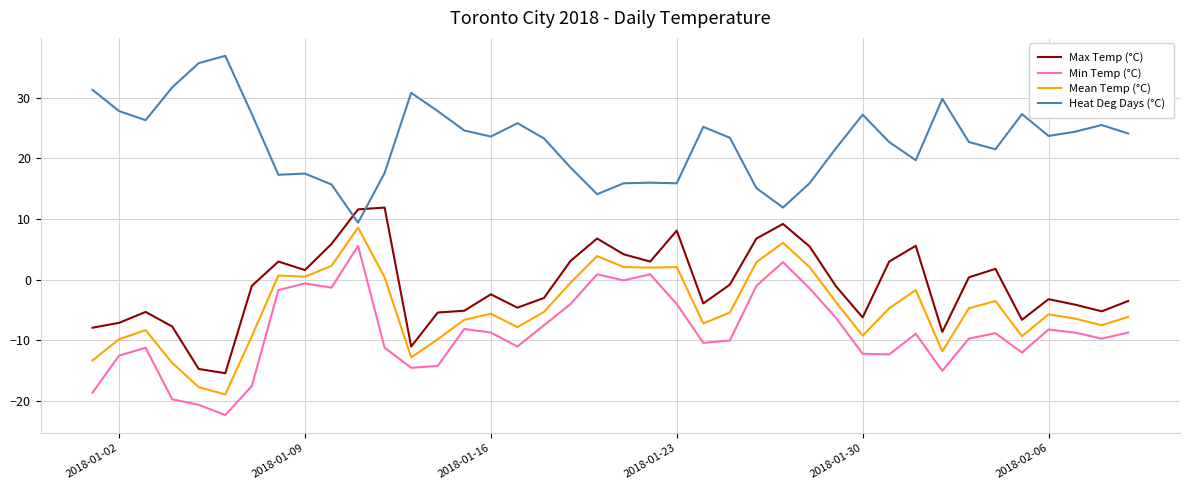

Rank the series by their maximum value, from lowest to highest.

Min Temp (°C), Mean Temp (°C), Max Temp (°C), Heat Deg Days (°C)